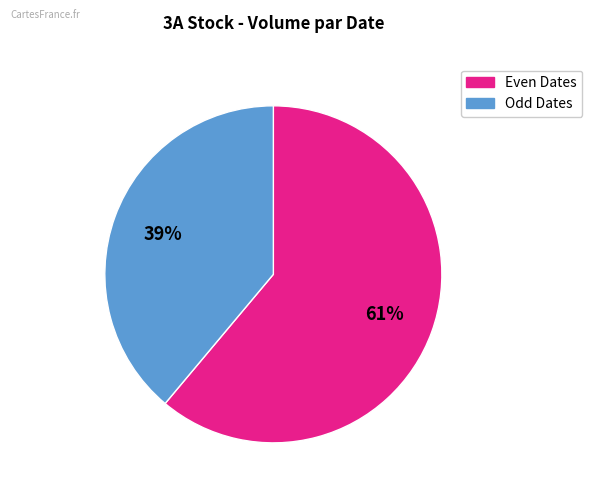

To the nearest percent, what is the average slice percentage?

50%